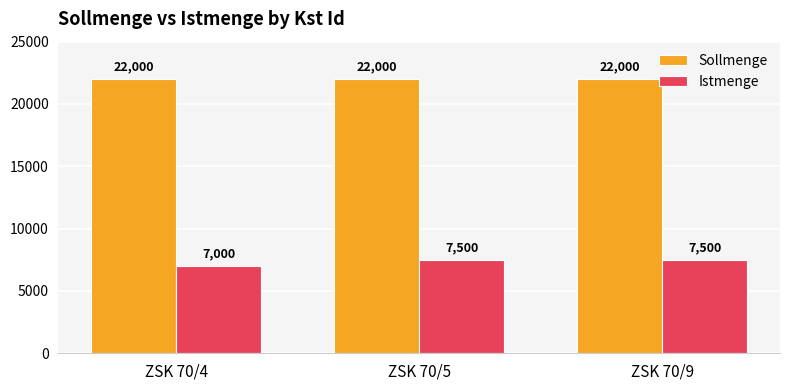

At which category does the chart reach its minimum across all series?

ZSK 70/4